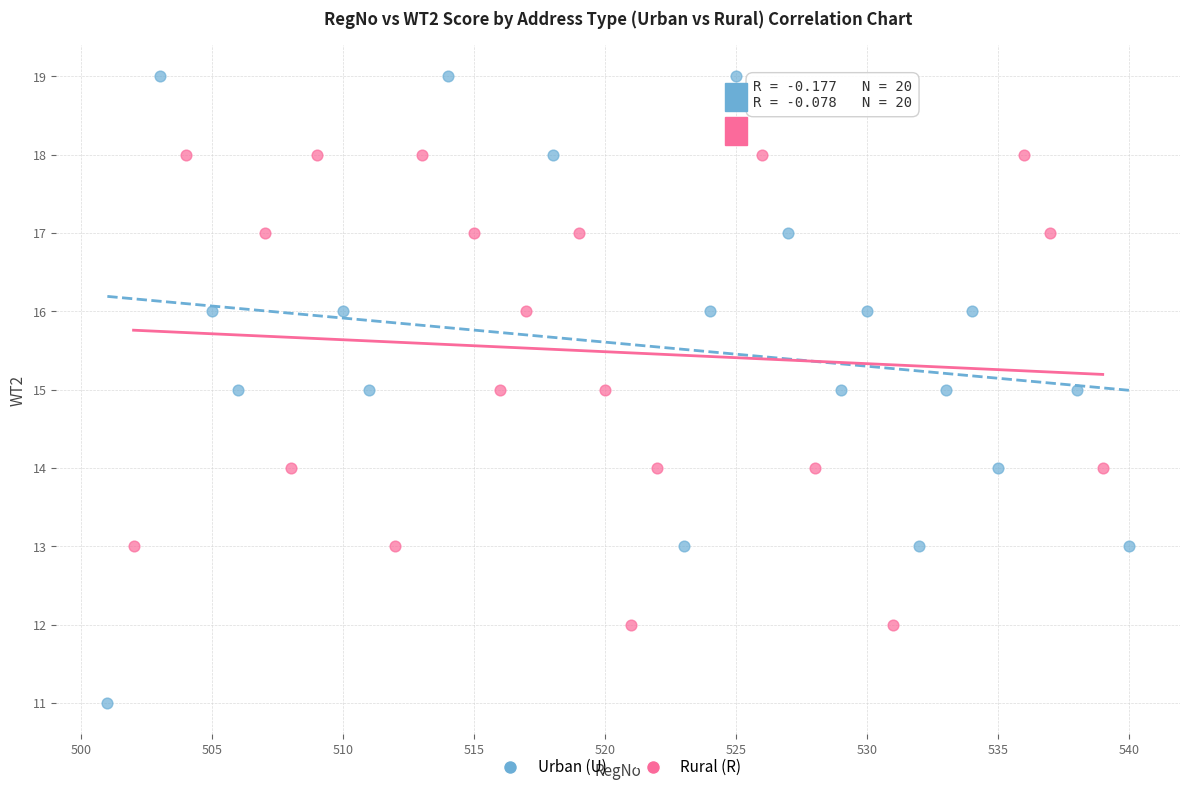

Which series contains the lowest Y value?

Urban (U)